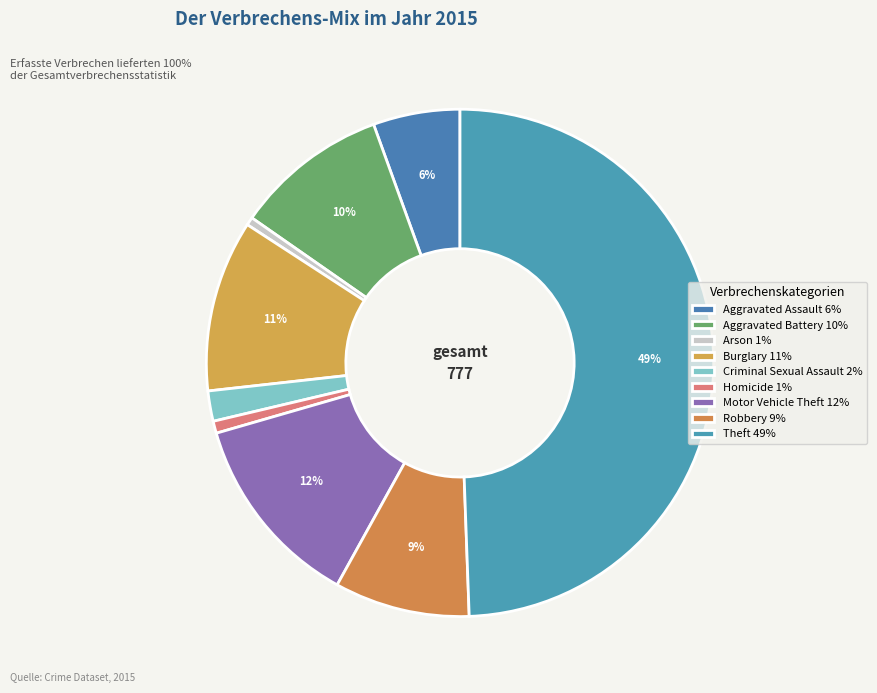

Count the number of slices in the pie.

9